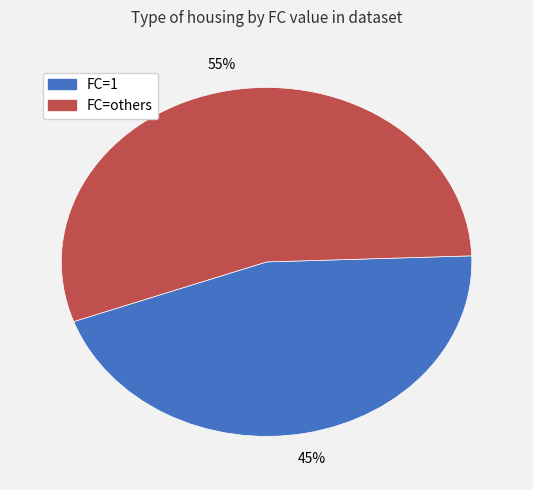

To the nearest percent, what is the difference between the largest and smallest slice percentages?

10%